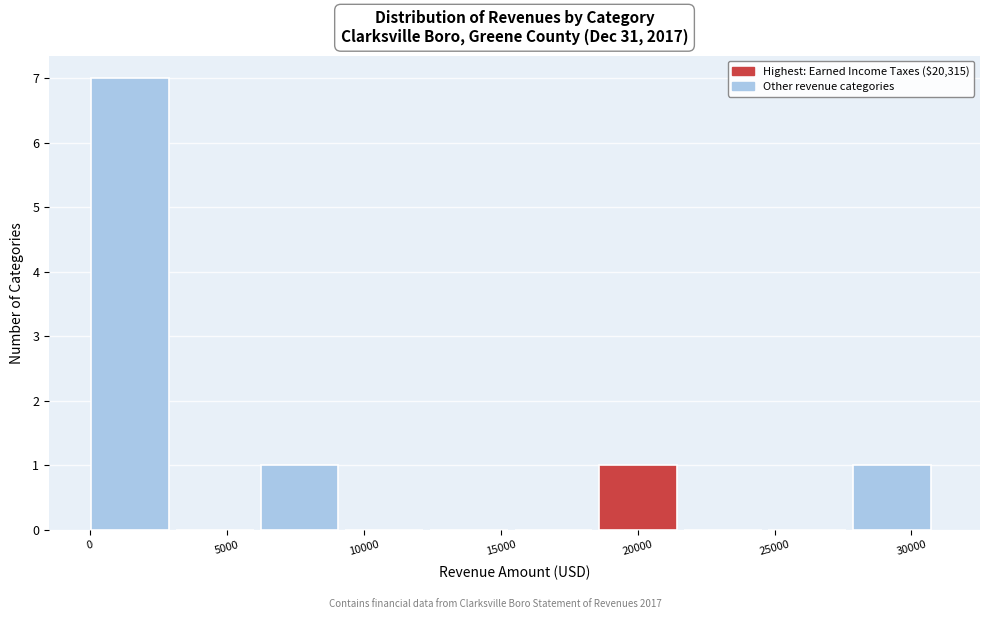

How tall is the bar that spans 0 to 3000 on the x-axis? Neither the bar edges nor the heights are printed on the chart, so give them approximately, as read against the axes.

7